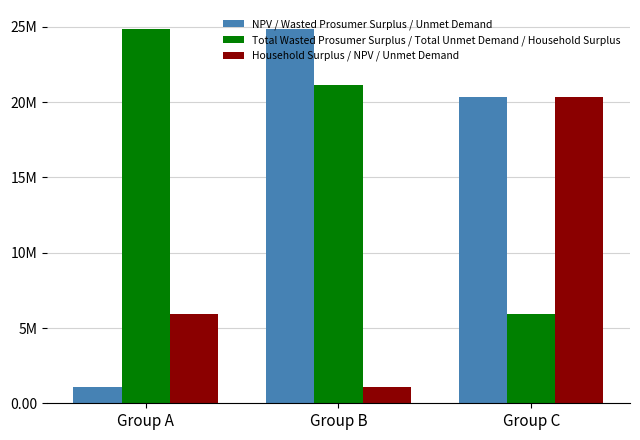

Between Group A and Group B, which is larger?

Group B